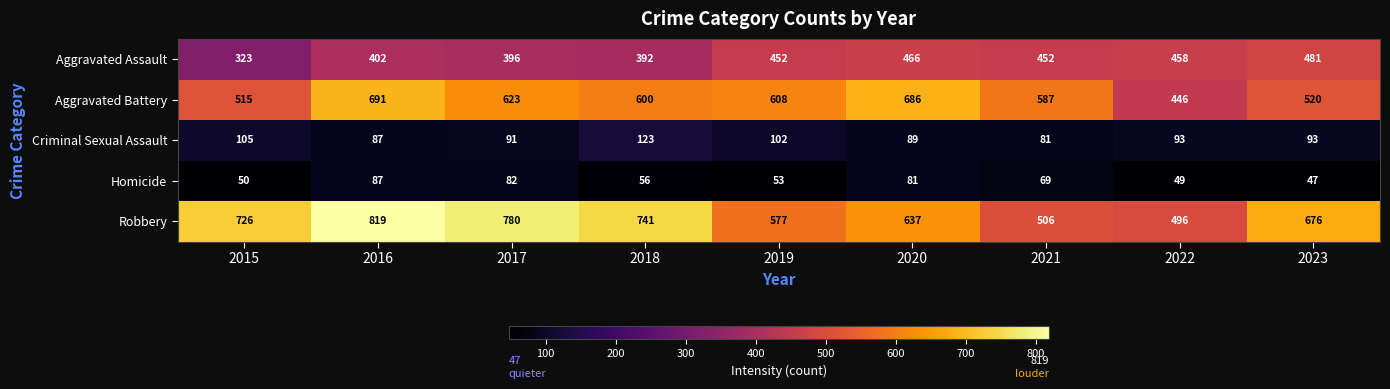

What is the total value across all series at 2021?

1695